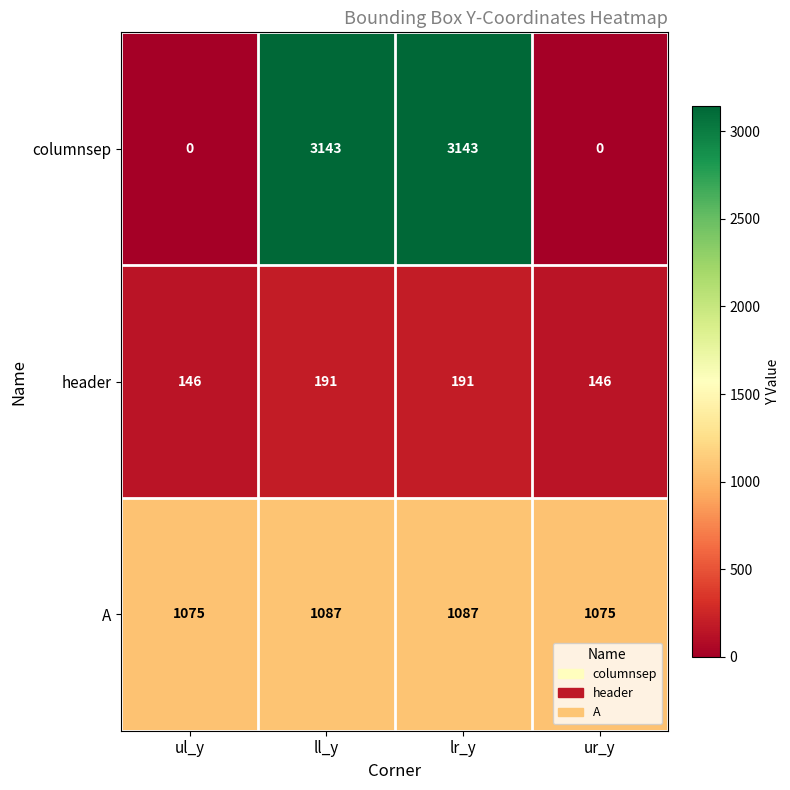

At ll_y, list the series in order from largest to smallest.

columnsep, A, header